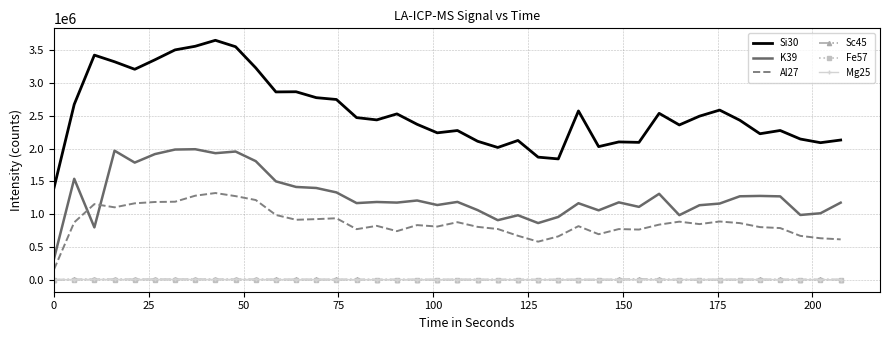

Which series has the largest range (max minus min)?

Si30